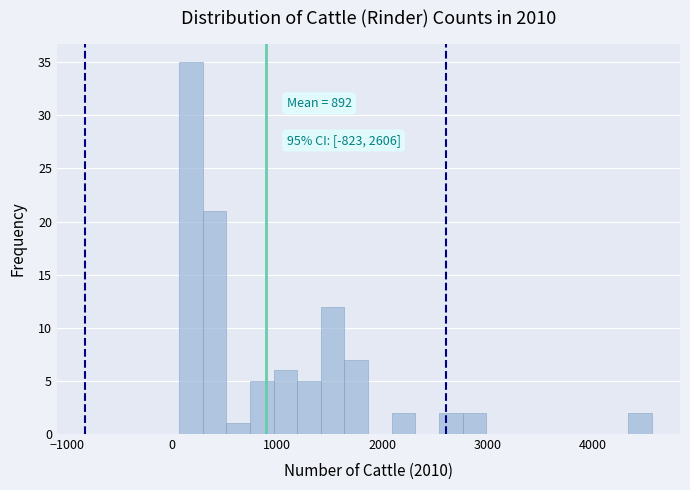

Read against the x-axis, roughly where is the centre of the tallest bar?

200